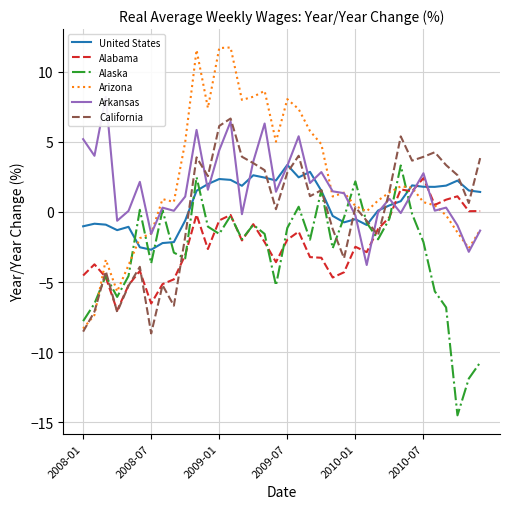

The value of Arkansas at 17 is 2.3. True or false?

False